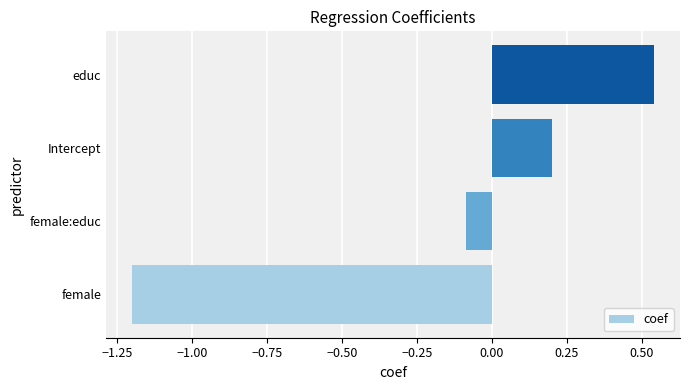

How many data points are above 0?

2